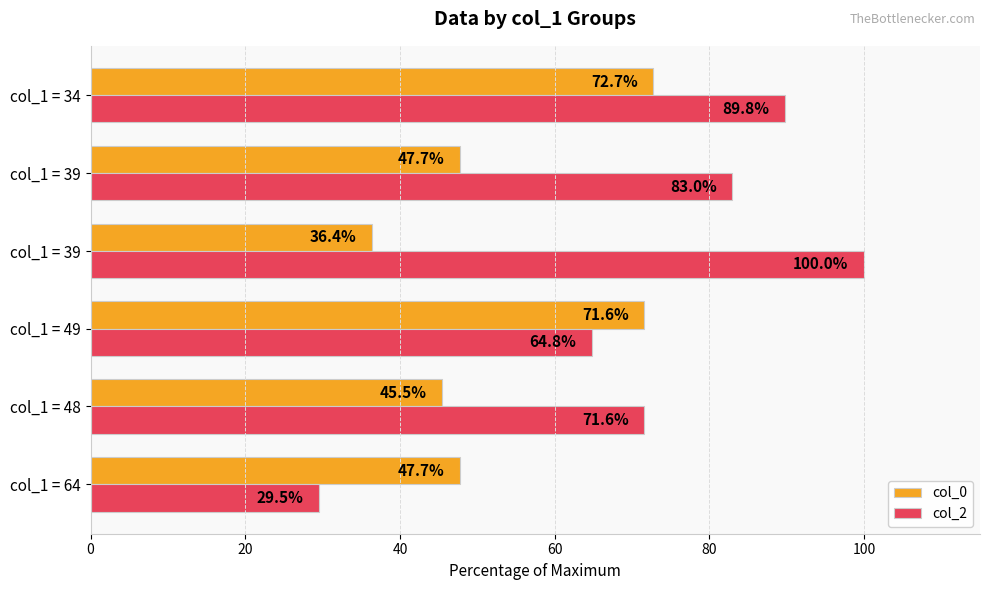

Which series has the largest total across all categories?

col_2